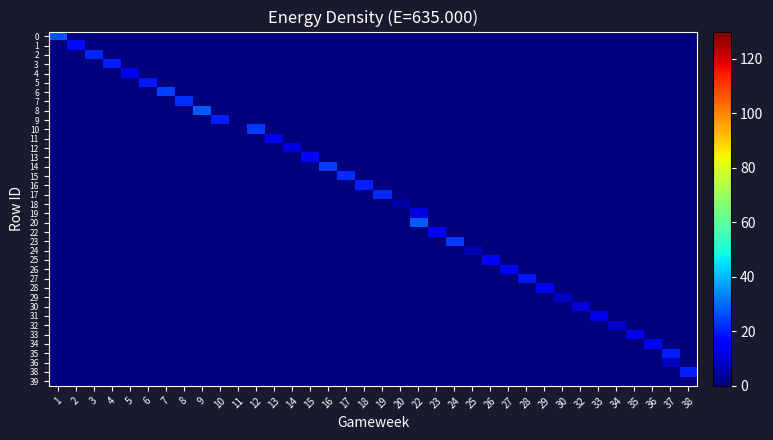

What is the greatest value displayed?

27.6